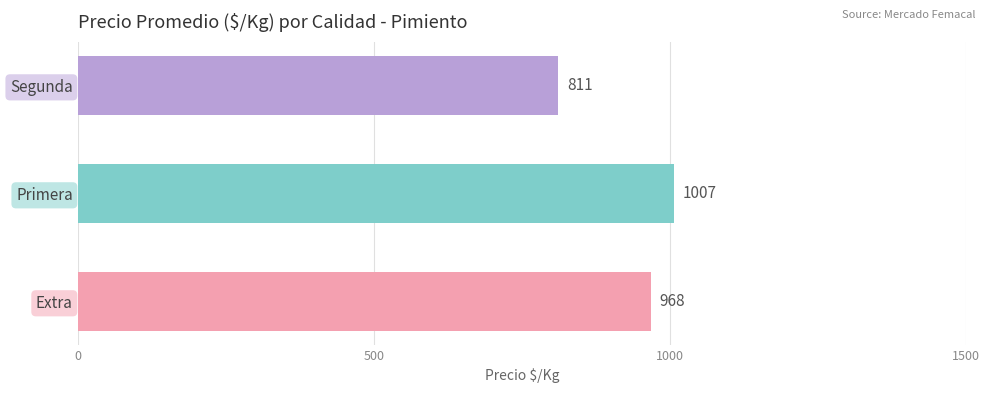

Reading bottom to top, what are all the values shown in this chart?

Extra=968	Primera=1007	Segunda=811